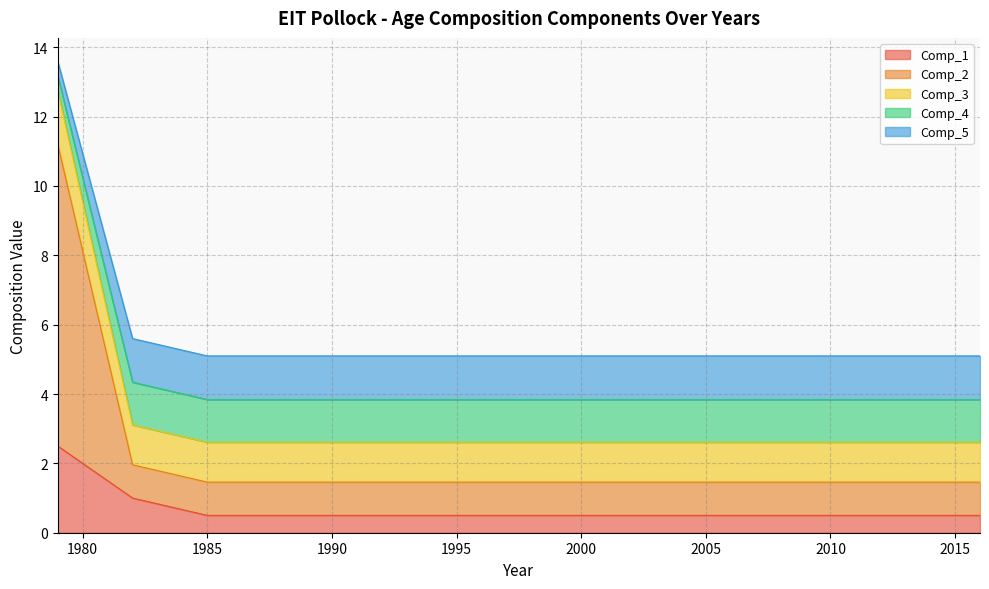

What is the average value of the Comp_2 series?

3.1